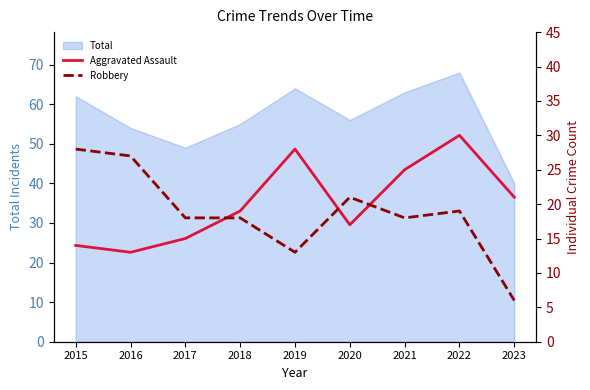

At which label does Total reach its peak?

2022